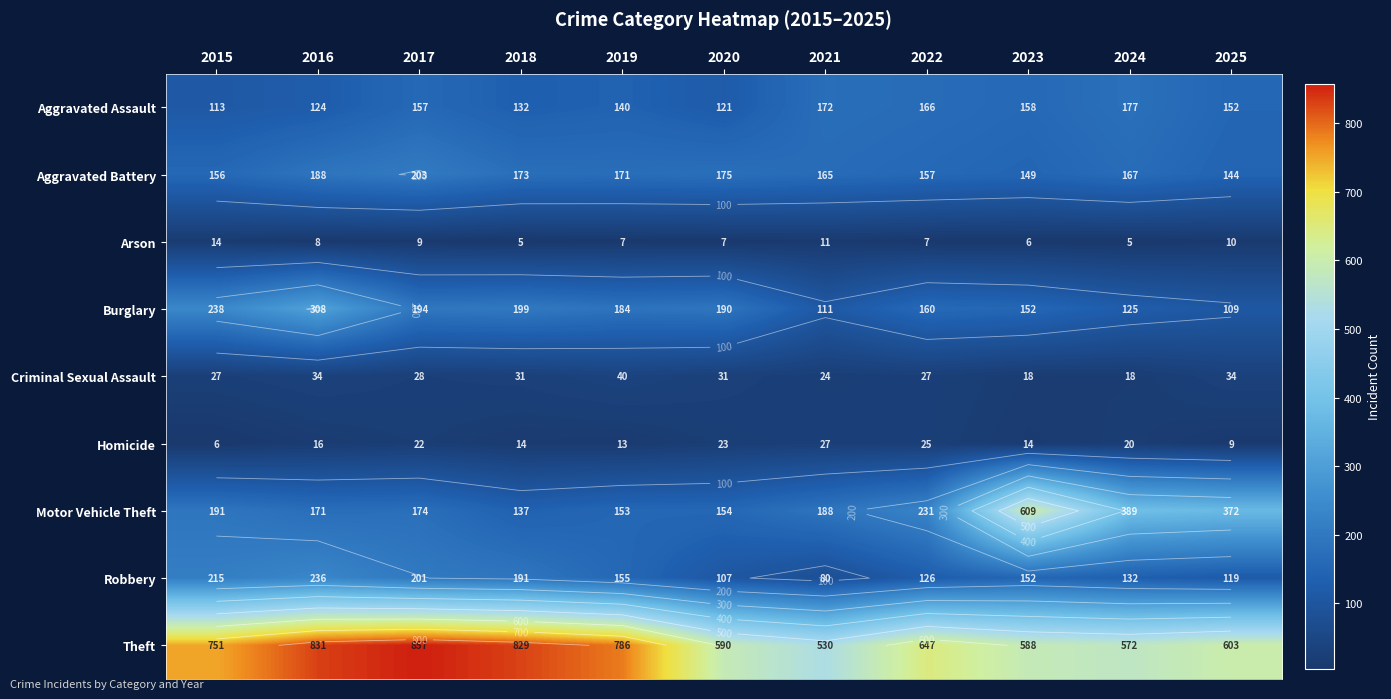

What is the maximum value shown in the chart?

857